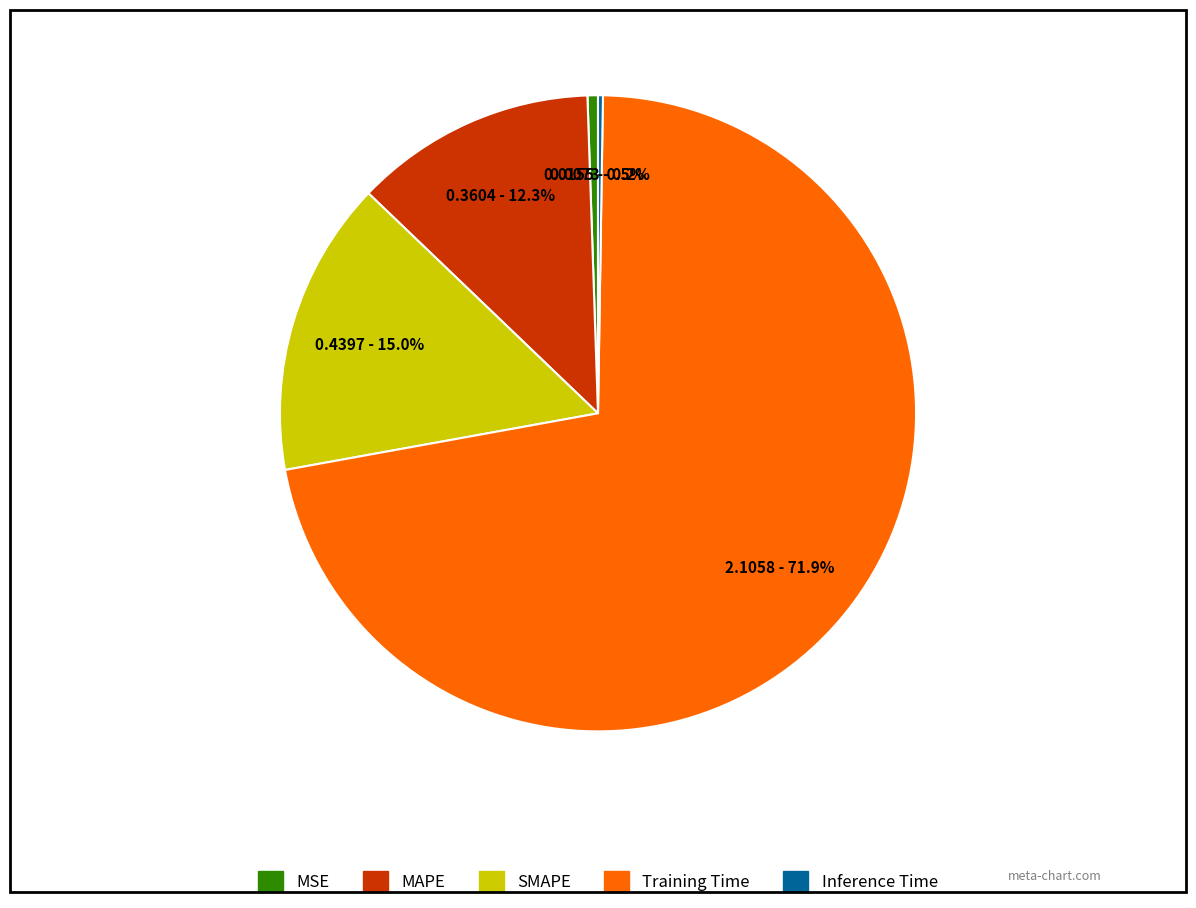

Which slice represents more than half of the pie?

Training Time